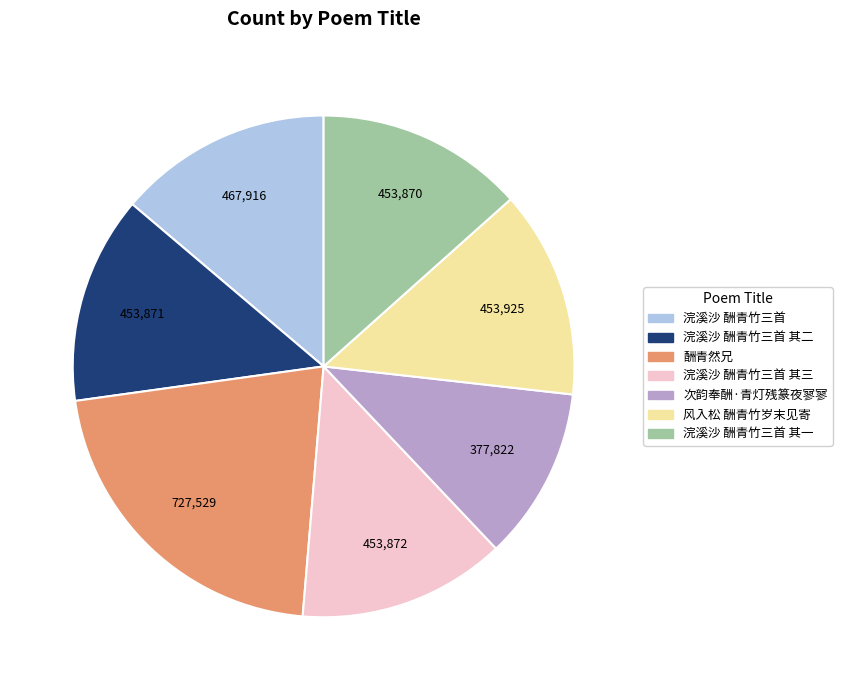

Does any single category account for the majority?

No